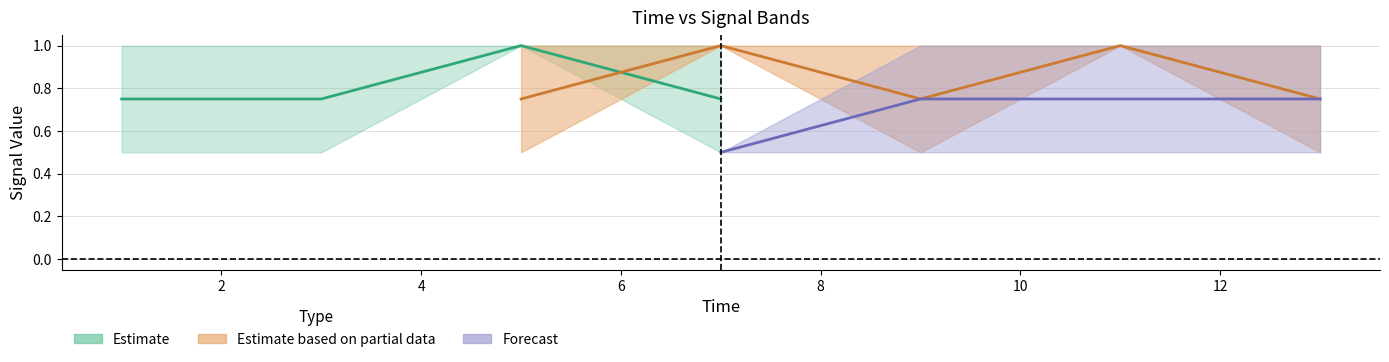

Where is the first local minimum for c?

5.0